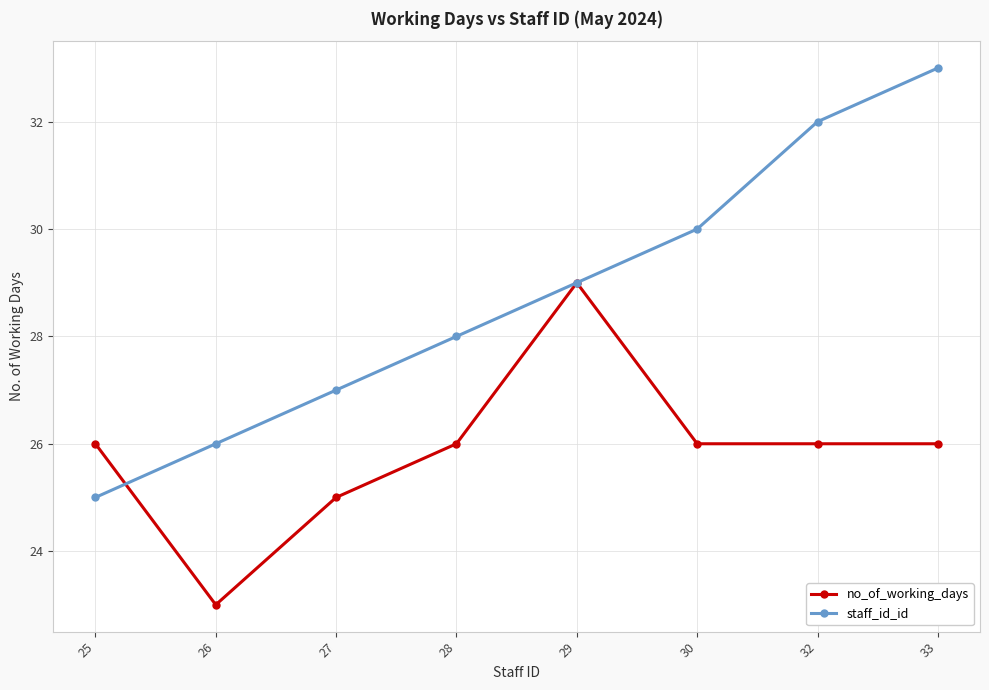

How many no_of_working_days values are between 26 and 27?

5